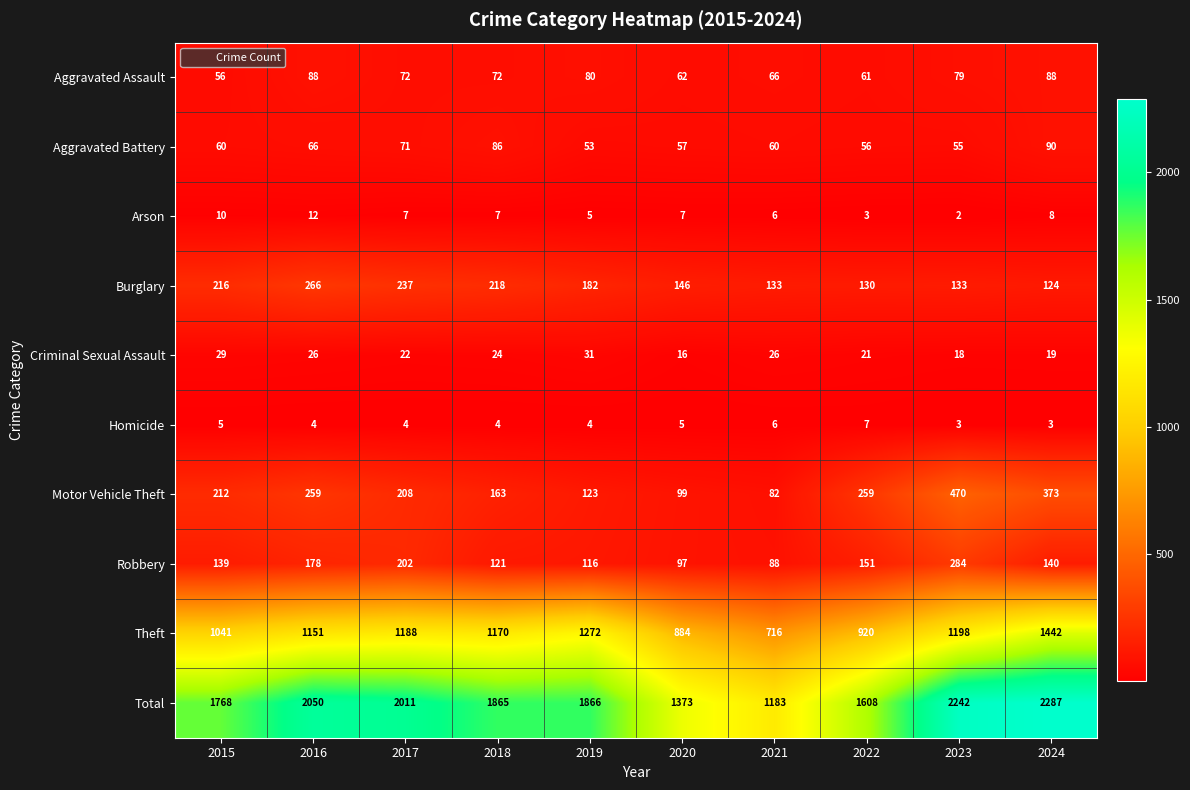

What is the minimum value shown in the chart?

2